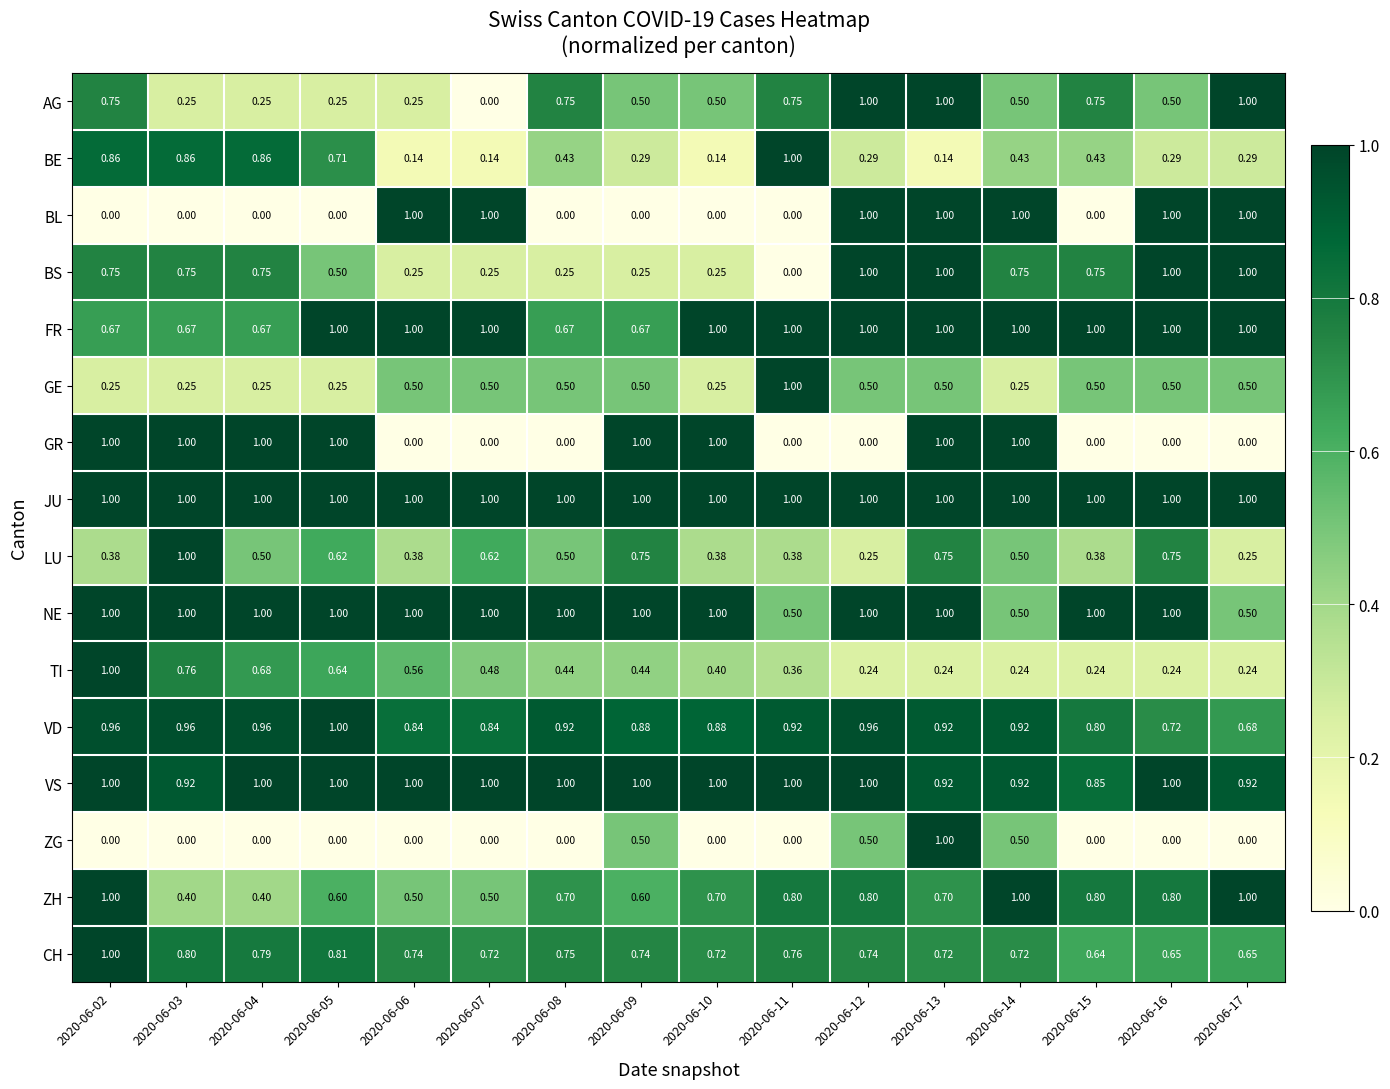

Between 2020-06-09 and 2020-06-13, which series saw the biggest shift?

BL